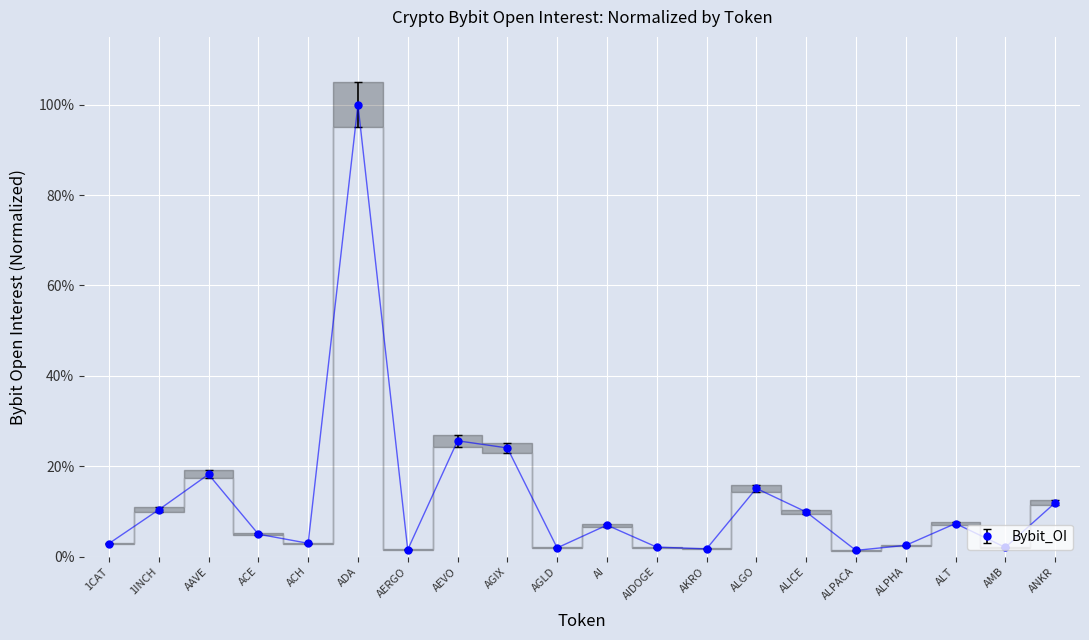

What is the change in value from AGIX to ALICE?

-0.1